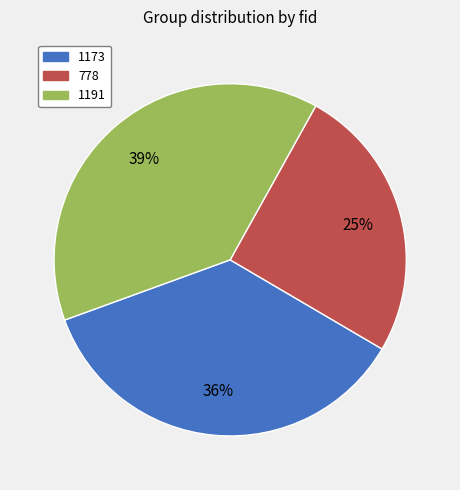

The 1191 slice represents 39% of the pie. True or false?

True